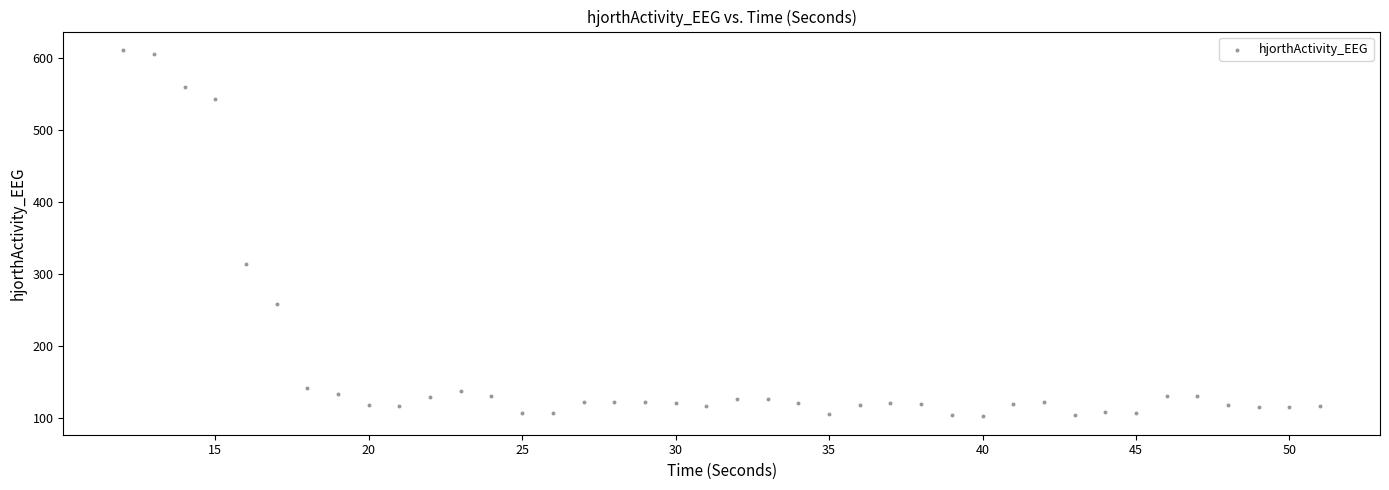

What is the range of X values (max minus min)?

39.0